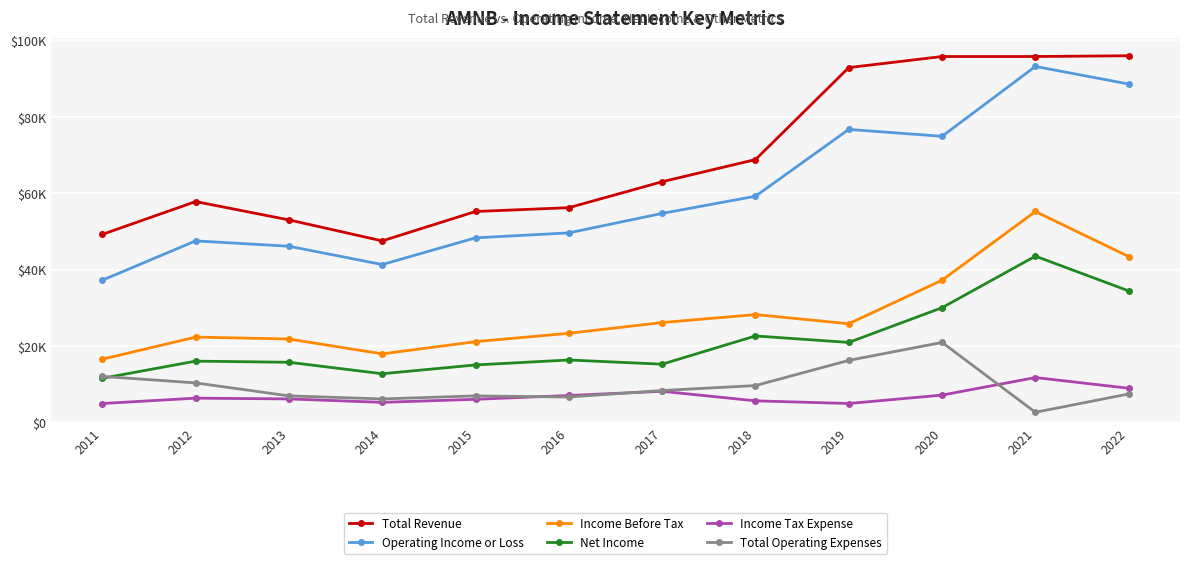

What is the difference between the Total Operating Expenses values at 2013 and 2016?

300